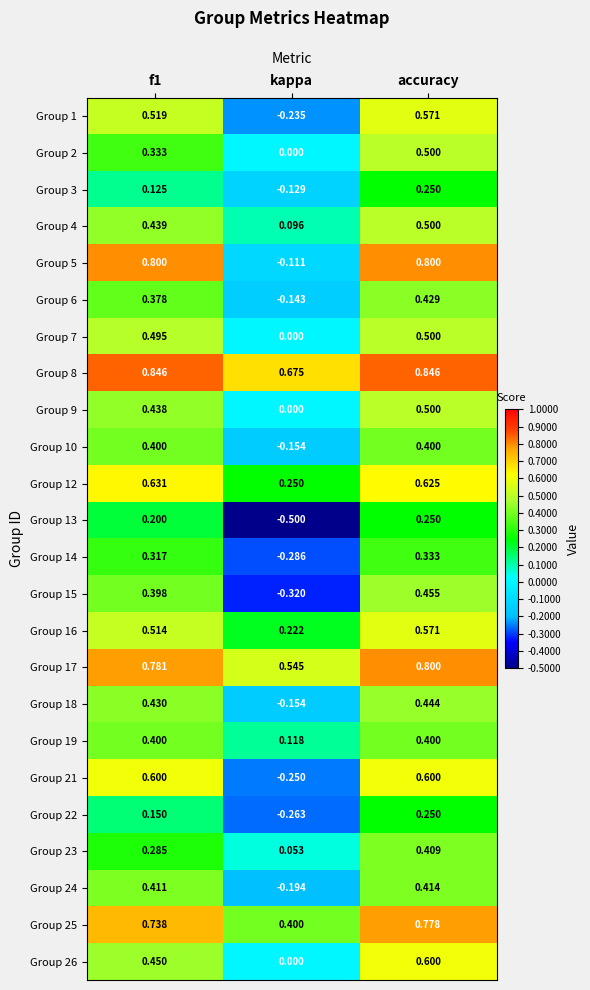

What is the greatest value displayed?

0.8